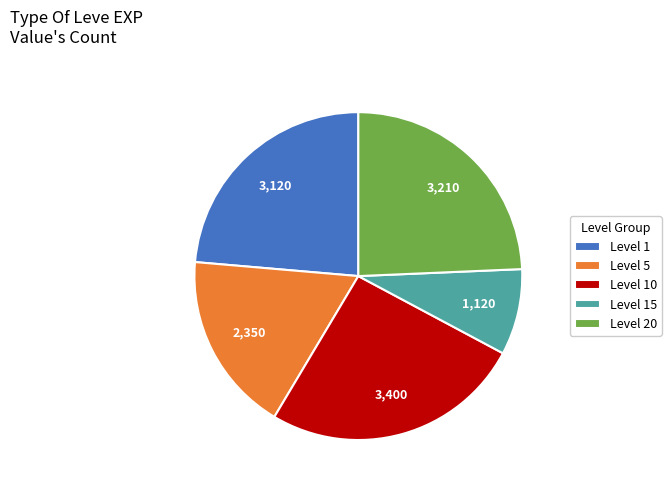

What is the smallest slice in the pie chart?

Level 15